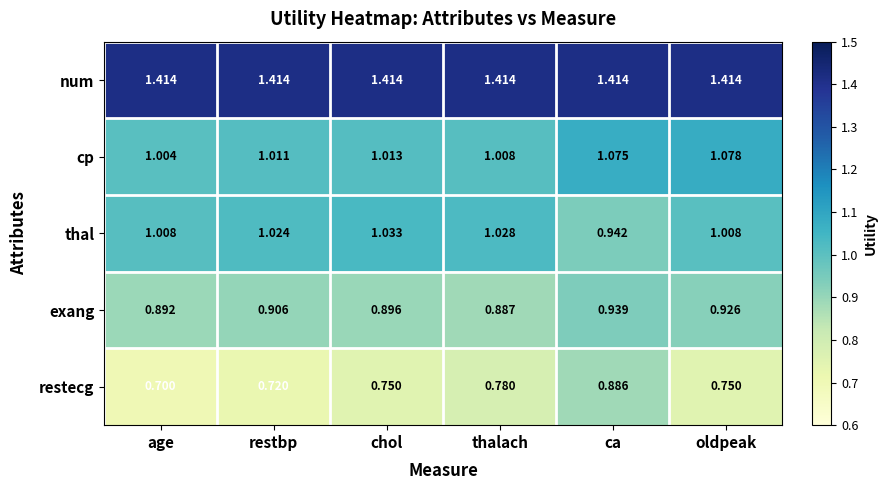

Which category has the lowest value in the restecg series?

age